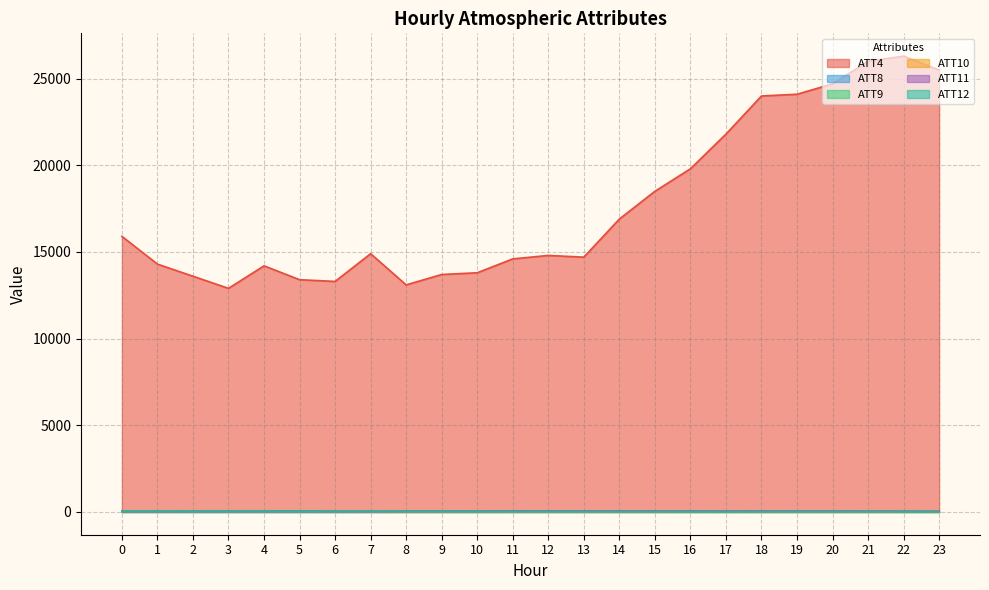

Reading left to right, extract all data points from this chart.

ATT4: 15900.0	14300.0	13600.0	12900.0	14200.0	13400.0	13300.0	14900.0	13100.0	13700.0	13800.0	14600.0	14800.0	14700.0	16900.0	18500.0	19800.0	21800.0	24000.0	24100.0	24700.0	26000.0	26300.0	25500.0
ATT8: 7.8	6.4	7.4	8.2	8.2	6.9	5.9	6.5	7.8	7.7	6.5	7.6	7.3	7.0	7.2	8.2	7.7	7.3	7.4	6.8	6.8	5.6	5.0	5.1
ATT9: 39.8	42.3	43.0	44.0	44.8	45.8	42.4	43.6	43.4	41.6	42.6	45.3	44.6	44.5	44.7	43.4	43.6	43.5	43.3	44.2	44.8	43.5	42.3	41.2
ATT10: 31.0	28.5	28.4	27.1	27.7	30.0	28.3	25.7	18.3	18.8	18.4	14.5	11.3	10.2	9.5	9.5	10.7	10.6	11.4	12.7	11.7	12.0	10.4	9.3
ATT11: 36.5	37.2	39.5	39.6	39.7	41.8	38.3	37.5	39.4	42.4	43.1	45.1	44.4	44.7	43.6	43.5	43.4	44.4	44.3	43.3	42.6	41.0	38.0	38.0
ATT12: 31.1	30.7	28.6	29.1	30.5	30.9	28.7	27.1	23.7	21.9	19.6	15.1	13.2	10.8	7.9	6.6	6.1	4.7	6.9	9.6	9.0	8.7	6.5	4.8